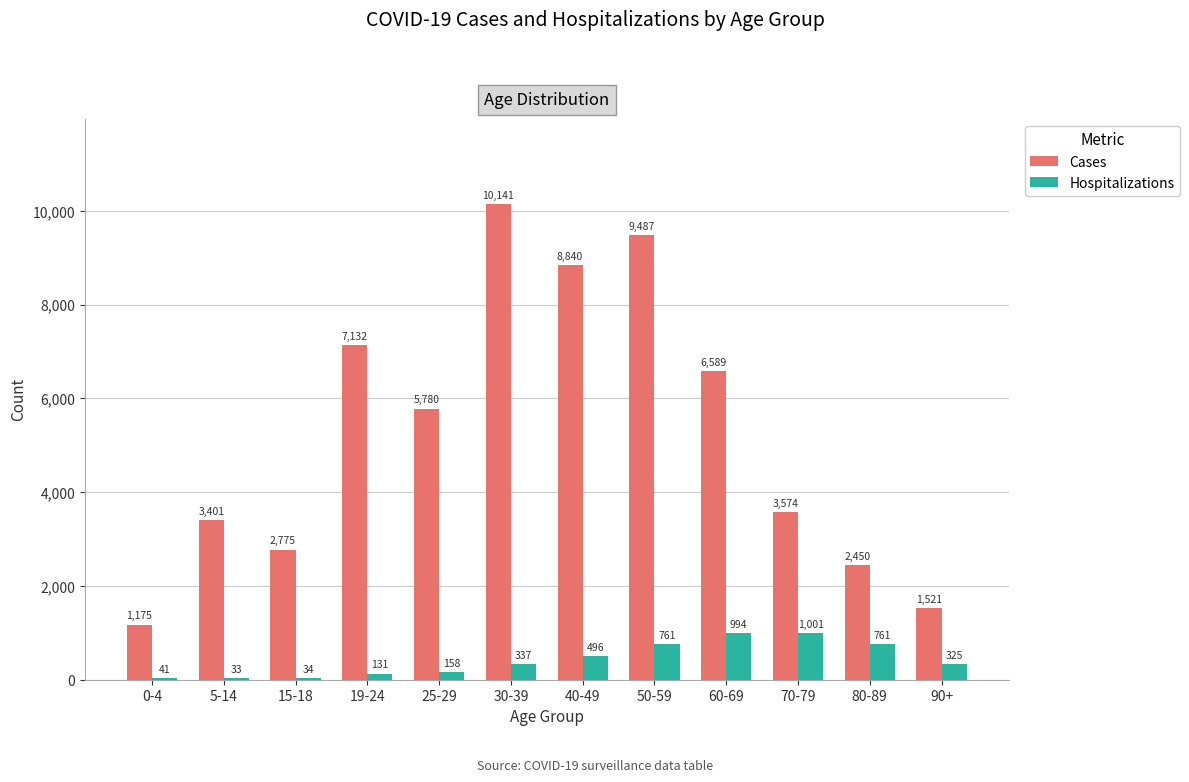

What is the sum of the Cases values at 19-24 and 90+?

8653